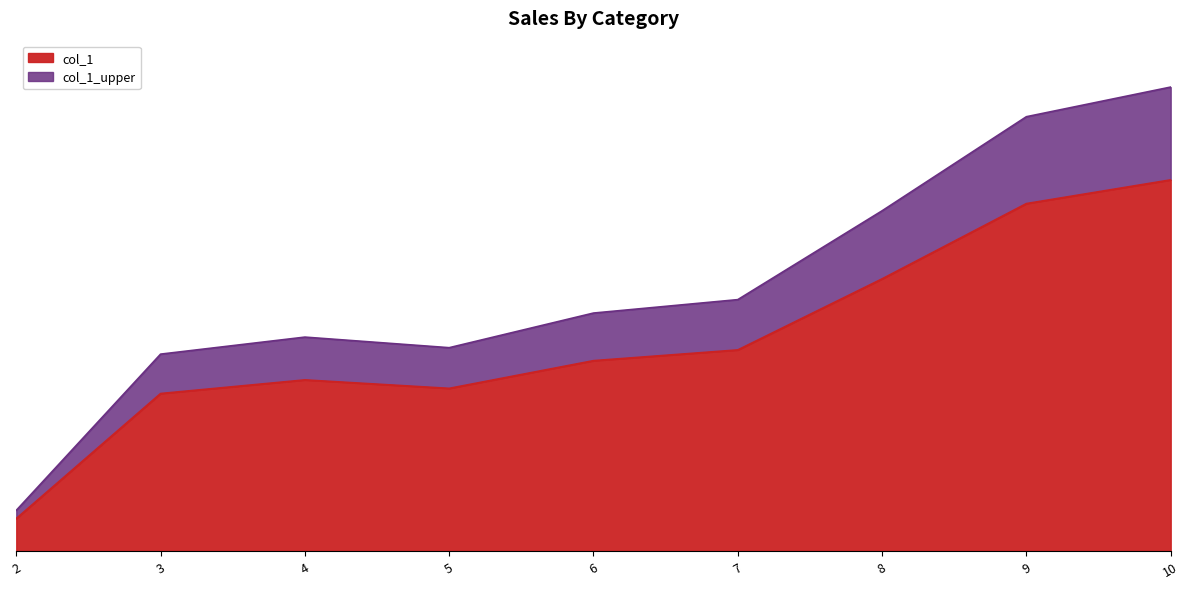

Does the chart have visible grid lines?

No